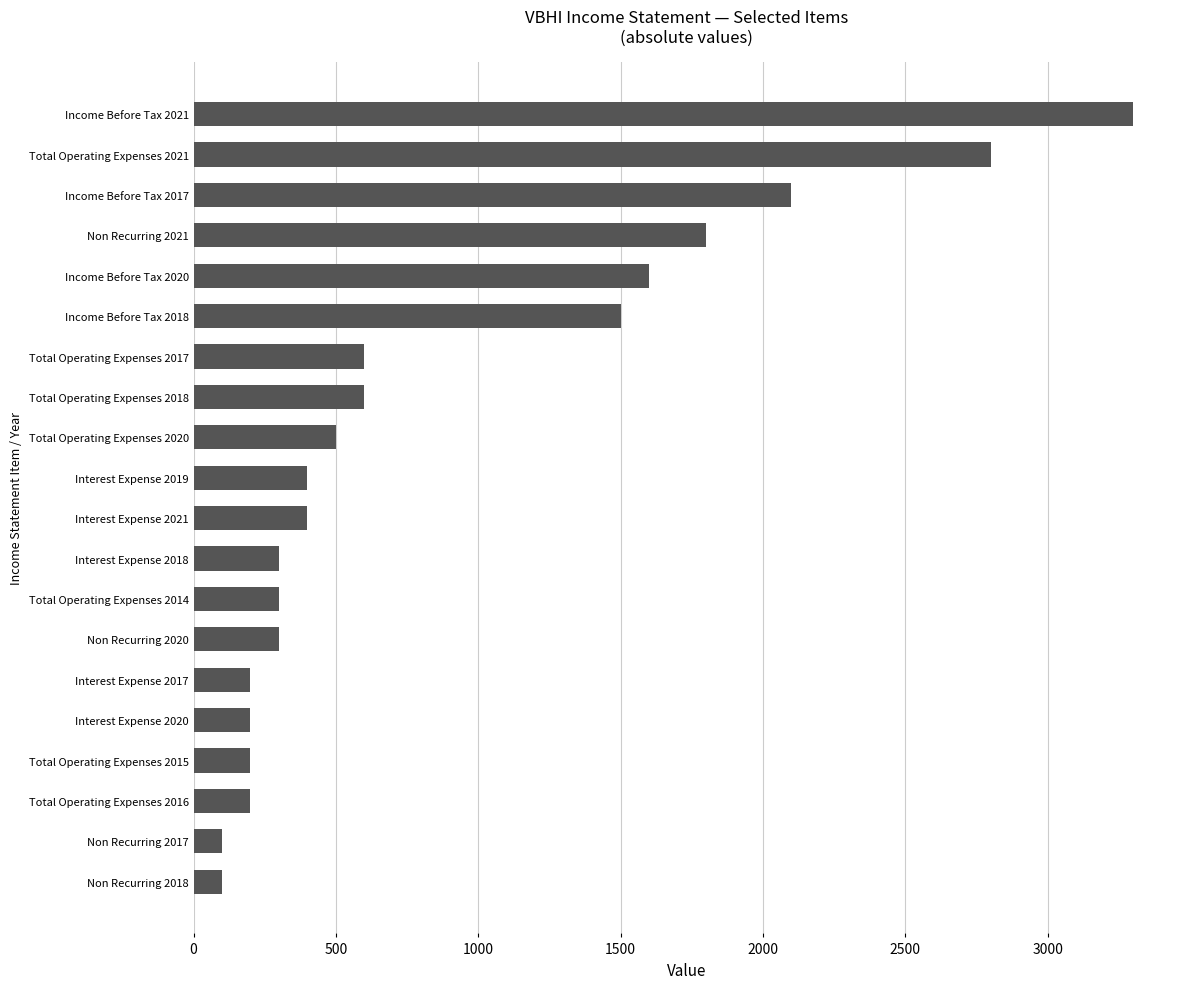

Reading top to bottom, what are all the values shown in this chart?

Income Before Tax 2021=3300	Total Operating Expenses 2021=2800	Income Before Tax 2017=2100	Non Recurring 2021=1800	Income Before Tax 2020=1600	Income Before Tax 2018=1500	Total Operating Expenses 2017=600	Total Operating Expenses 2018=600	Total Operating Expenses 2020=500	Interest Expense 2019=400	Interest Expense 2021=400	Interest Expense 2018=300	Total Operating Expenses 2014=300	Non Recurring 2020=300	Interest Expense 2017=200	Interest Expense 2020=200	Total Operating Expenses 2015=200	Total Operating Expenses 2016=200	Non Recurring 2017=100	Non Recurring 2018=100